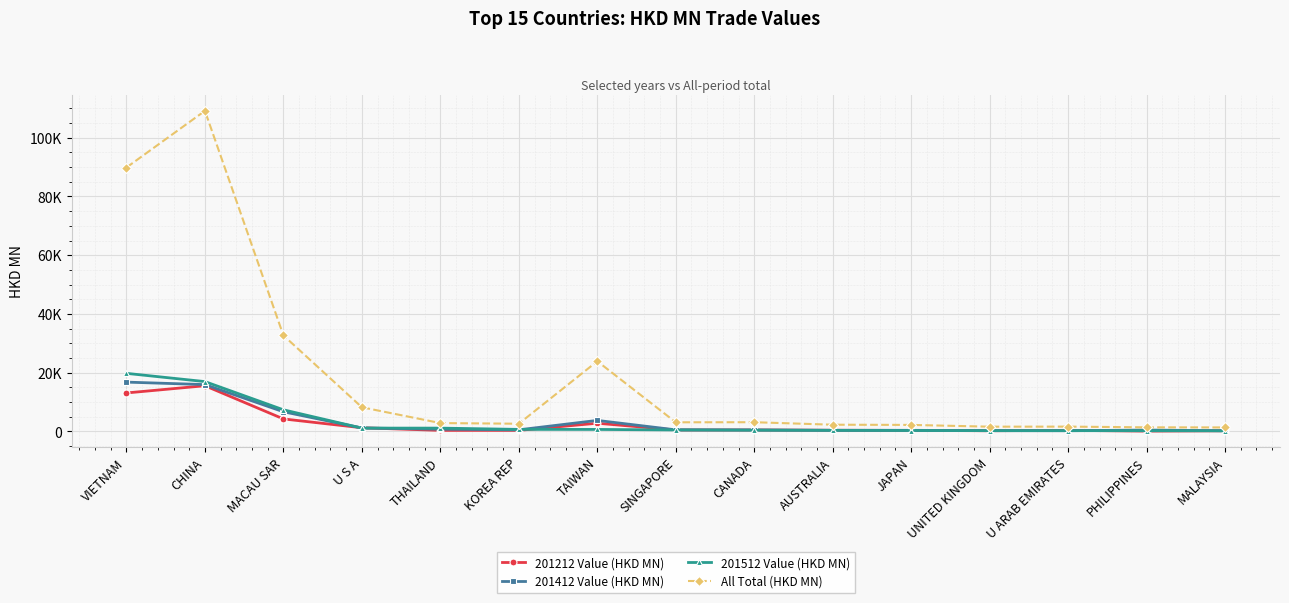

At which label is 201412 Value (HKD MN) closest to 8493?

MACAU SAR